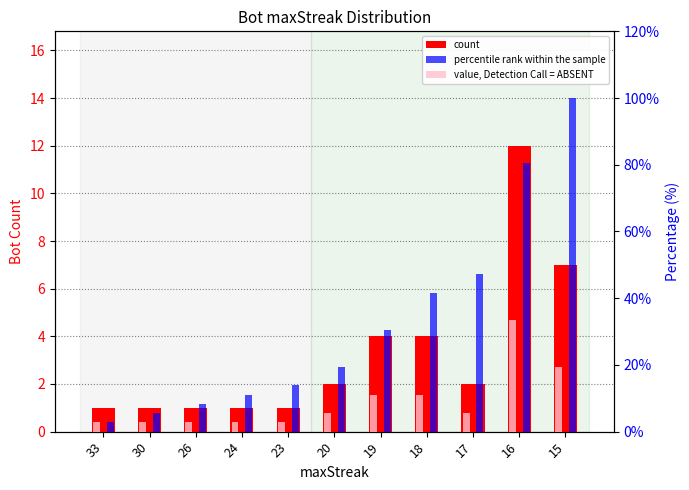

Is it true that percentile rank within the sample equals 30.6 at 19?

True